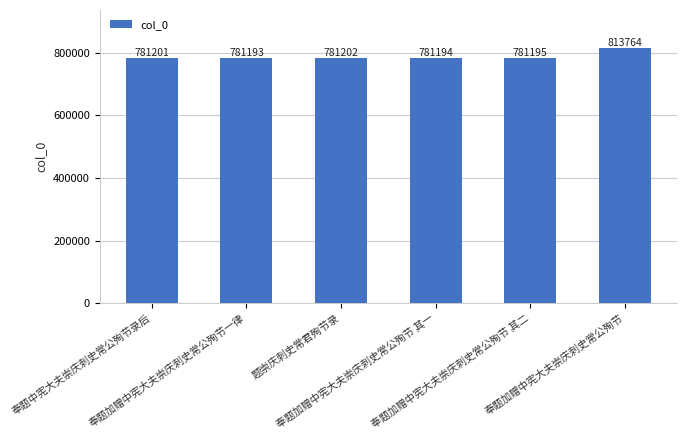

True or false: the data shows 1280013 at 奉题加赠中宪大夫崇庆刺史常公殉节一律.

False